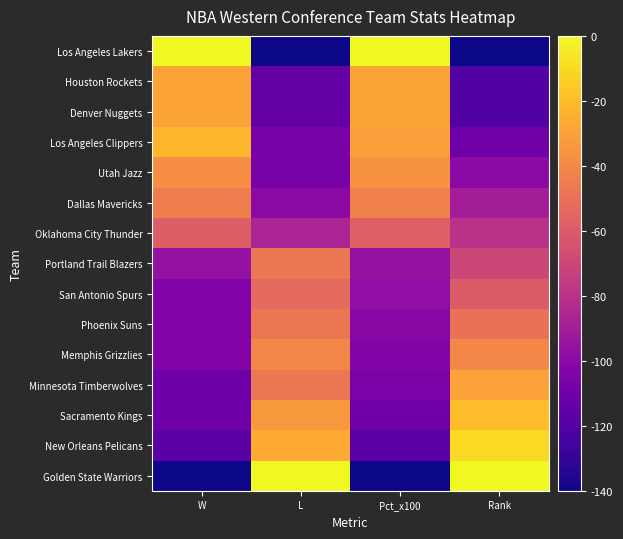

Reading right to left, extract all data points from this chart.

Los Angeles Lakers: Rank=-140.0	Pct_x100=-0.0	L=-140.0	W=-0.0
Houston Rockets: Rank=-120.0	Pct_x100=-28.7	L=-113.3	W=-29.5
Denver Nuggets: Rank=-120.0	Pct_x100=-28.7	L=-113.3	W=-29.5
Los Angeles Clippers: Rank=-110.0	Pct_x100=-31.2	L=-106.7	W=-22.1
Utah Jazz: Rank=-100.0	Pct_x100=-35.9	L=-106.7	W=-36.8
Dallas Mavericks: Rank=-90.0	Pct_x100=-43.0	L=-100.0	W=-44.2
Oklahoma City Thunder: Rank=-80.0	Pct_x100=-57.6	L=-86.7	W=-58.9
Portland Trail Blazers: Rank=-70.0	Pct_x100=-96.3	L=-46.7	W=-95.8
San Antonio Spurs: Rank=-60.0	Pct_x100=-97.5	L=-53.3	W=-103.2
Phoenix Suns: Rank=-50.0	Pct_x100=-100.5	L=-46.7	W=-103.2
Memphis Grizzlies: Rank=-40.0	Pct_x100=-103.3	L=-40.0	W=-103.2
Minnesota Timberwolves: Rank=-30.0	Pct_x100=-105.1	L=-46.7	W=-110.5
Sacramento Kings: Rank=-20.0	Pct_x100=-110.3	L=-33.3	W=-110.5
New Orleans Pelicans: Rank=-10.0	Pct_x100=-117.4	L=-26.7	W=-117.9
Golden State Warriors: Rank=-0.0	Pct_x100=-140.0	L=-0.0	W=-140.0